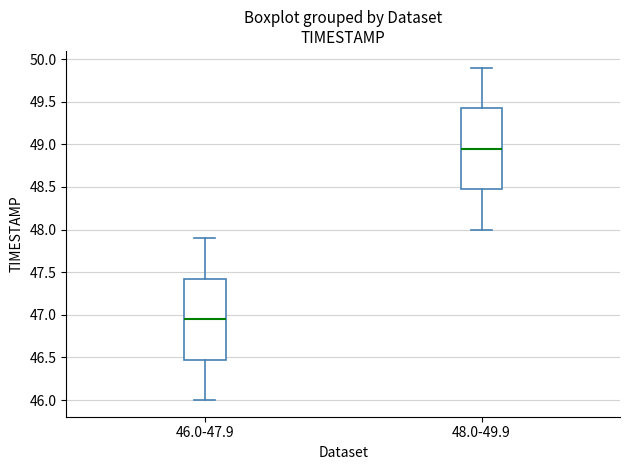

Which box has the lowest median line?

46.0-47.9